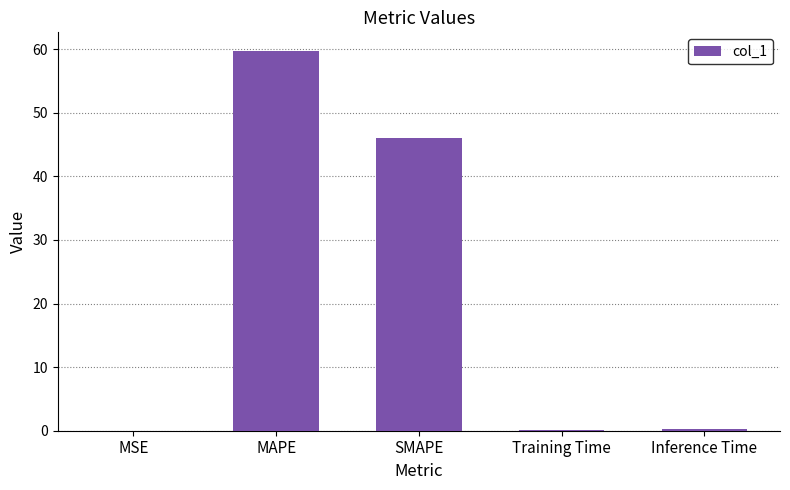

Where is the data nearest to the value 29?

SMAPE